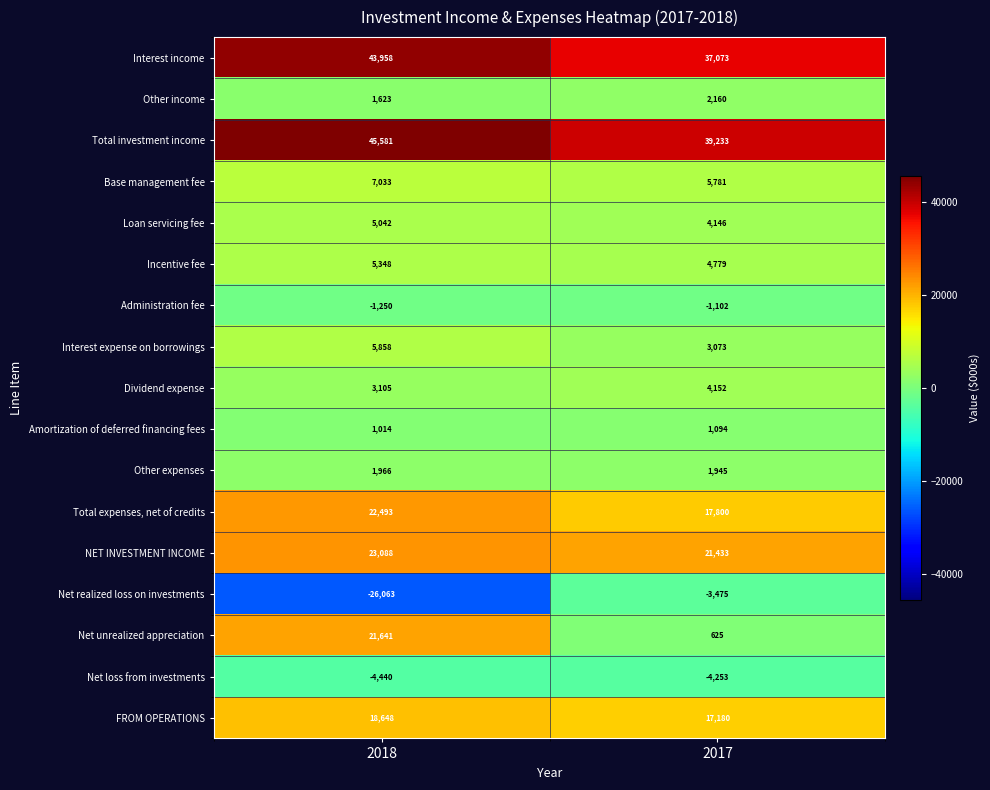

At which category is the sum across all series the highest?

2018